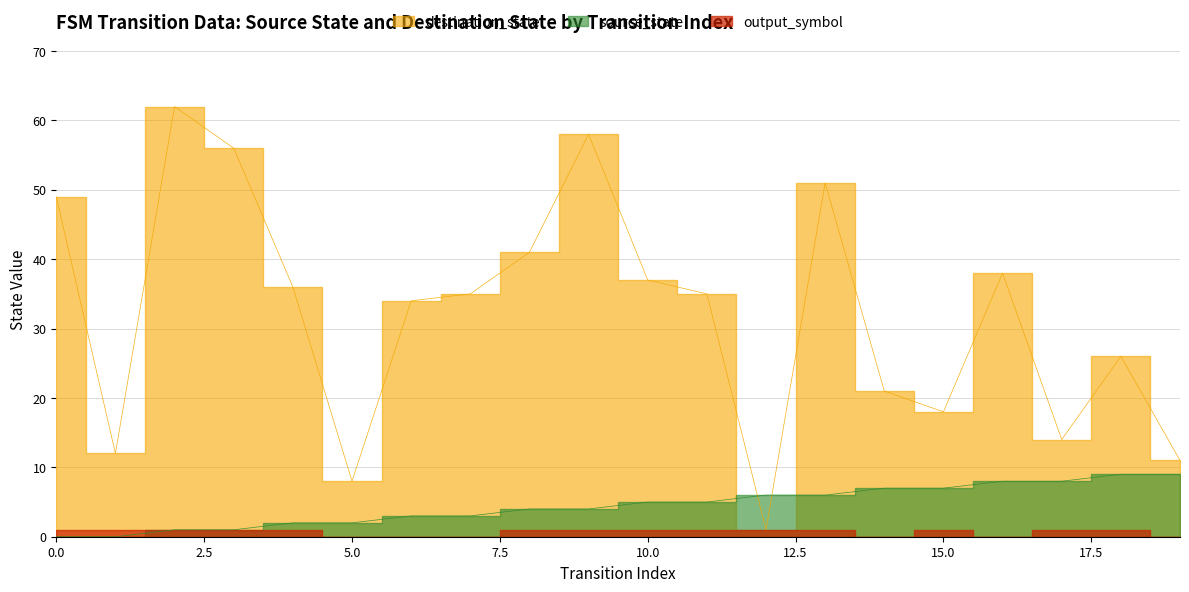

The value of destination_state at 17 is 14. True or false?

True